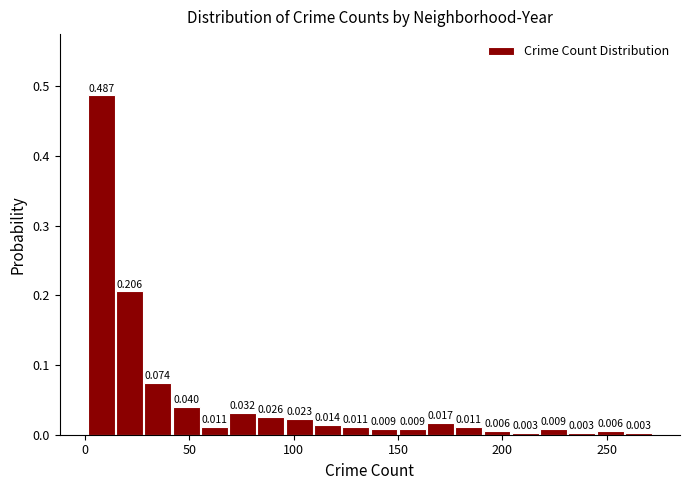

Read against the x-axis, roughly where is the centre of the tallest bar?

10